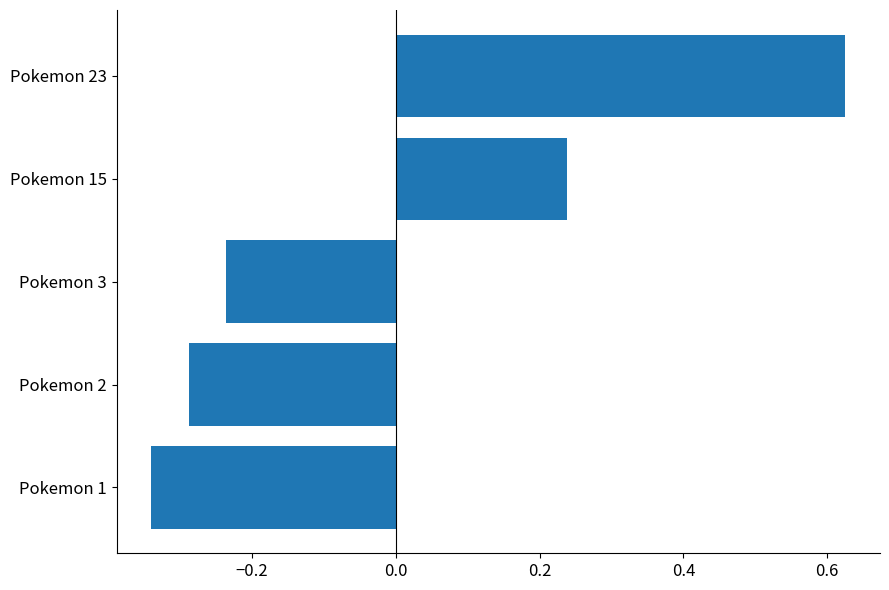

Count the values in the range 0 to 1.

2